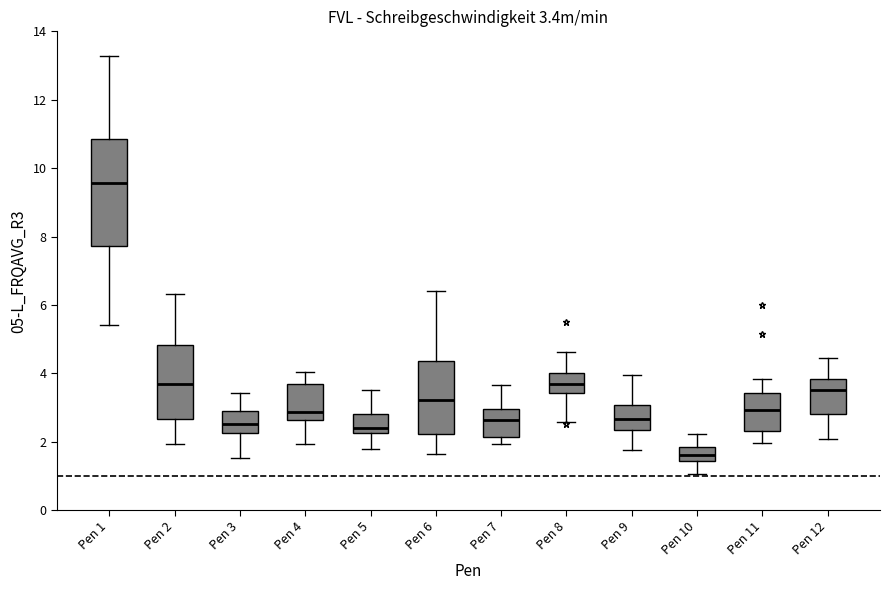

Which box has the lowest median line?

Pen 10